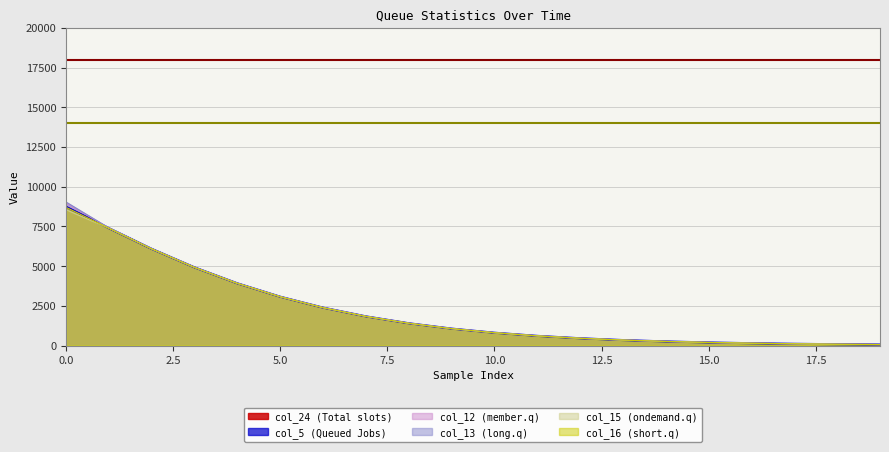

Rank the categories by col_13 value from lowest to highest.

19, 18, 17, 16, 15, 14, 13, 12, 11, 10, 9, 8, 7, 6, 5, 4, 3, 2, 1, 0